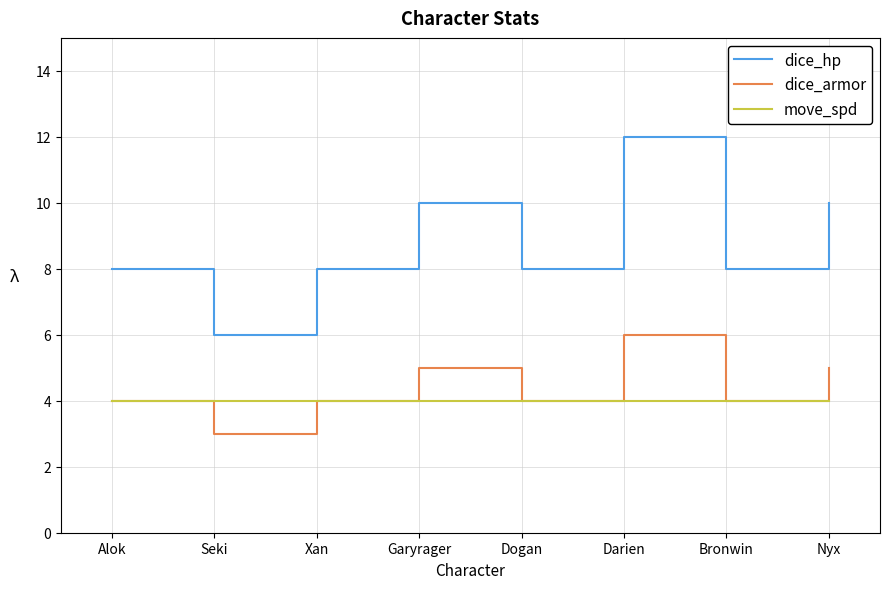

What is the spread (max minus min) of values at Nyx?

6